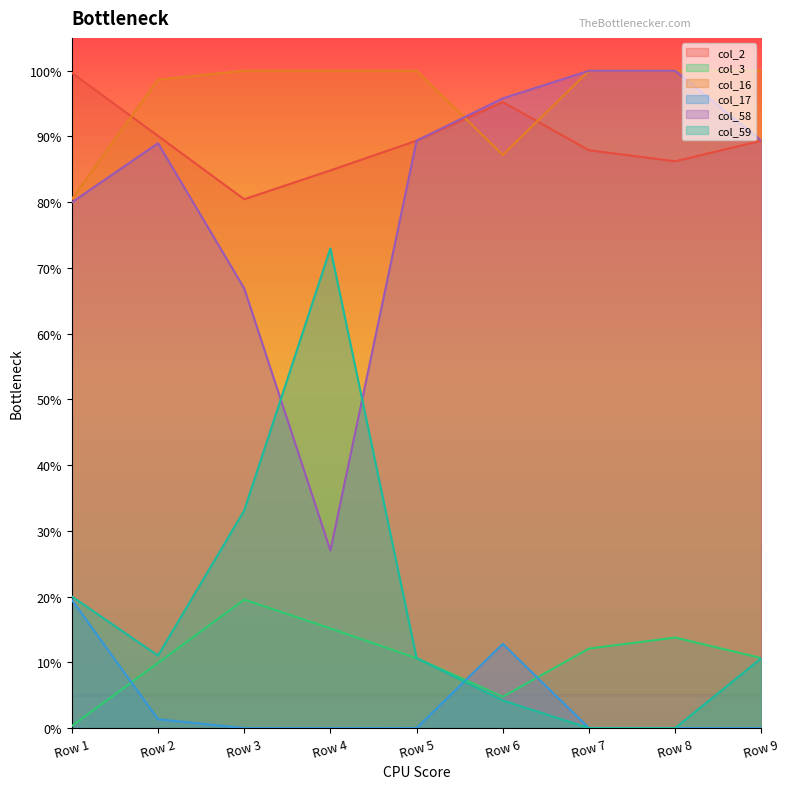

What is the total value across all series at Row 4?

3.0